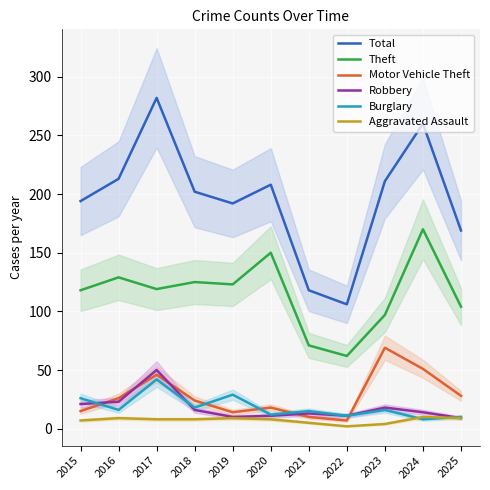

Rank the series at 2021 from highest to lowest value.

Total, Theft, Burglary, Robbery, Motor Vehicle Theft, Aggravated Assault